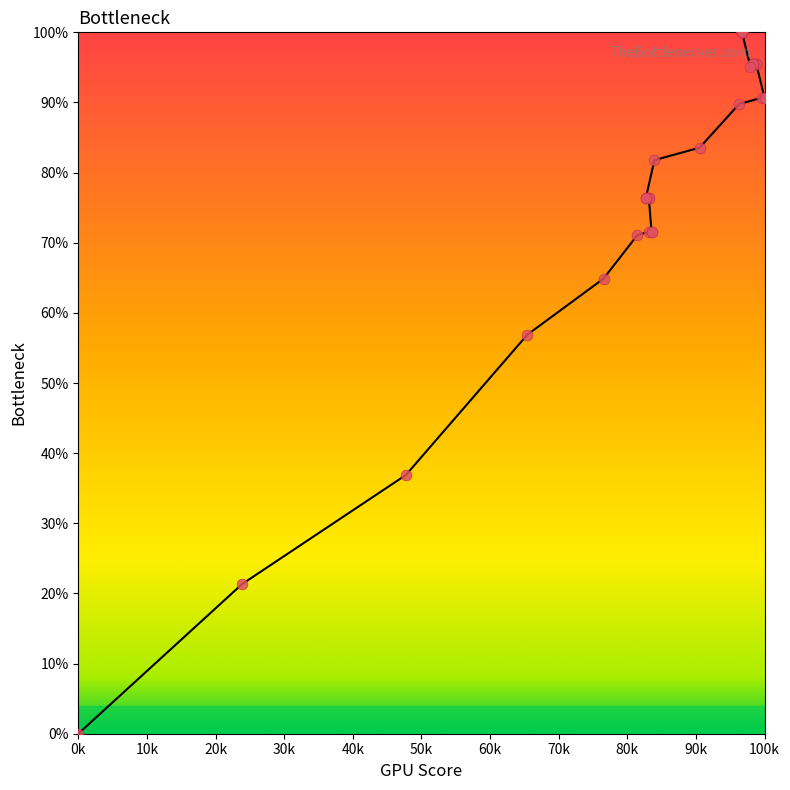

What Y value in the scatter plot is closest to 50?

56.9